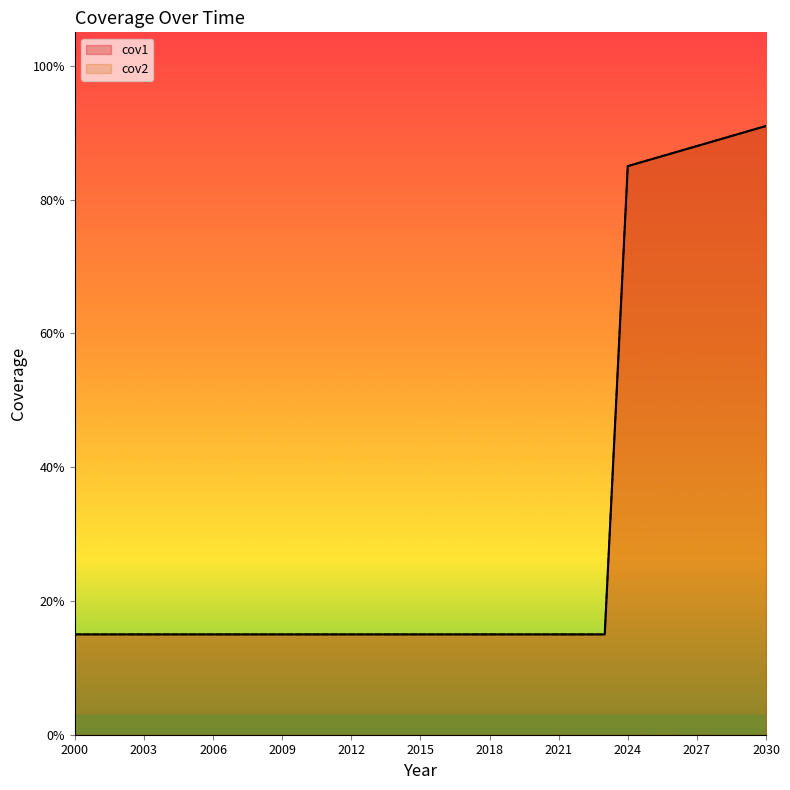

At which label does cov1 reach its minimum?

2000